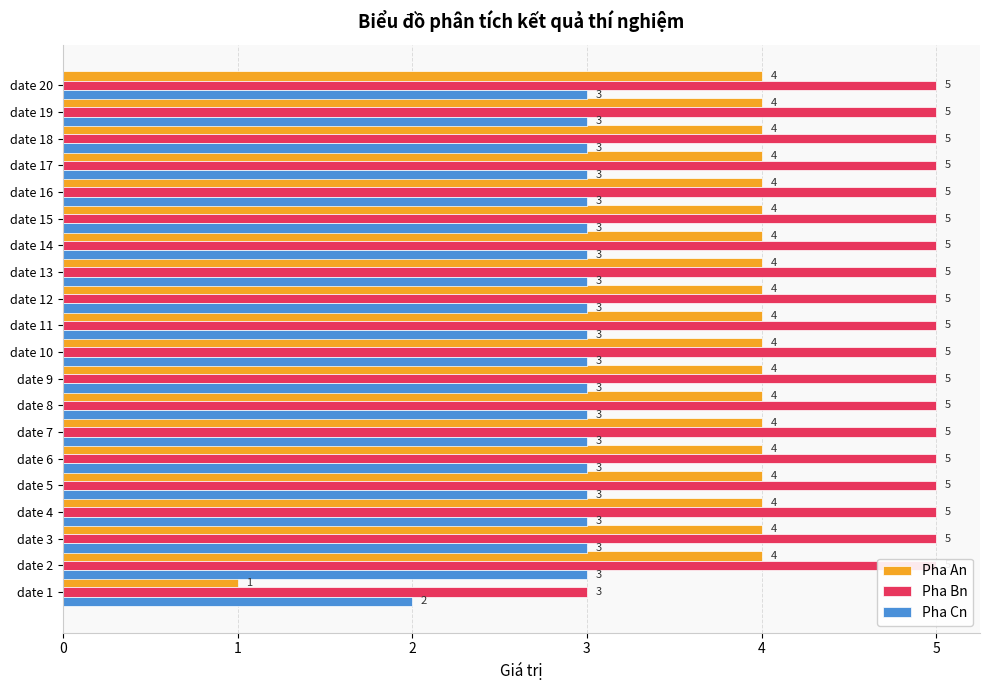

Which series changed the most between date 5 and date 10?

Pha An